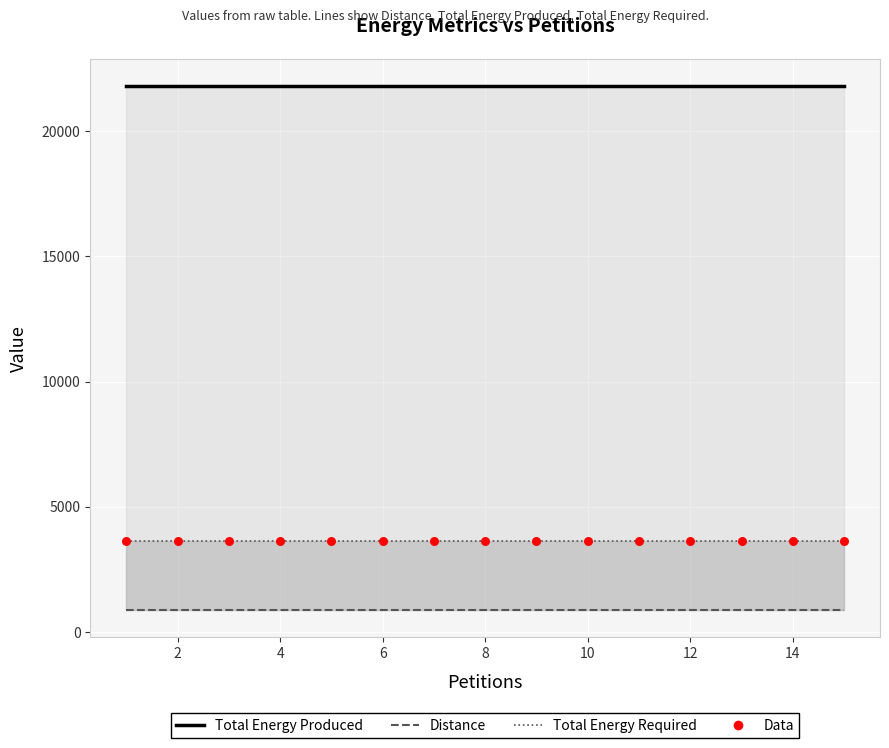

Which series has the widest spread of Y values?

Total Energy Produced